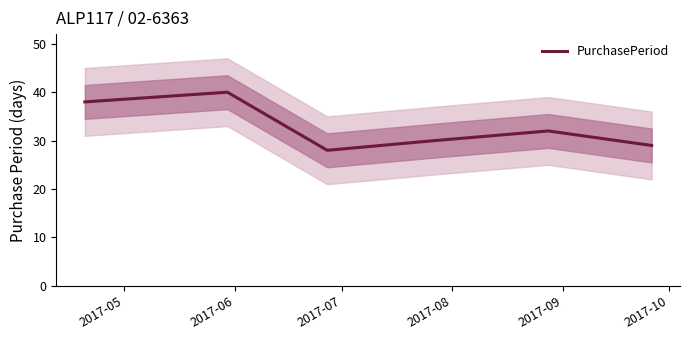

What is the difference between the maximum and second lowest values?

11